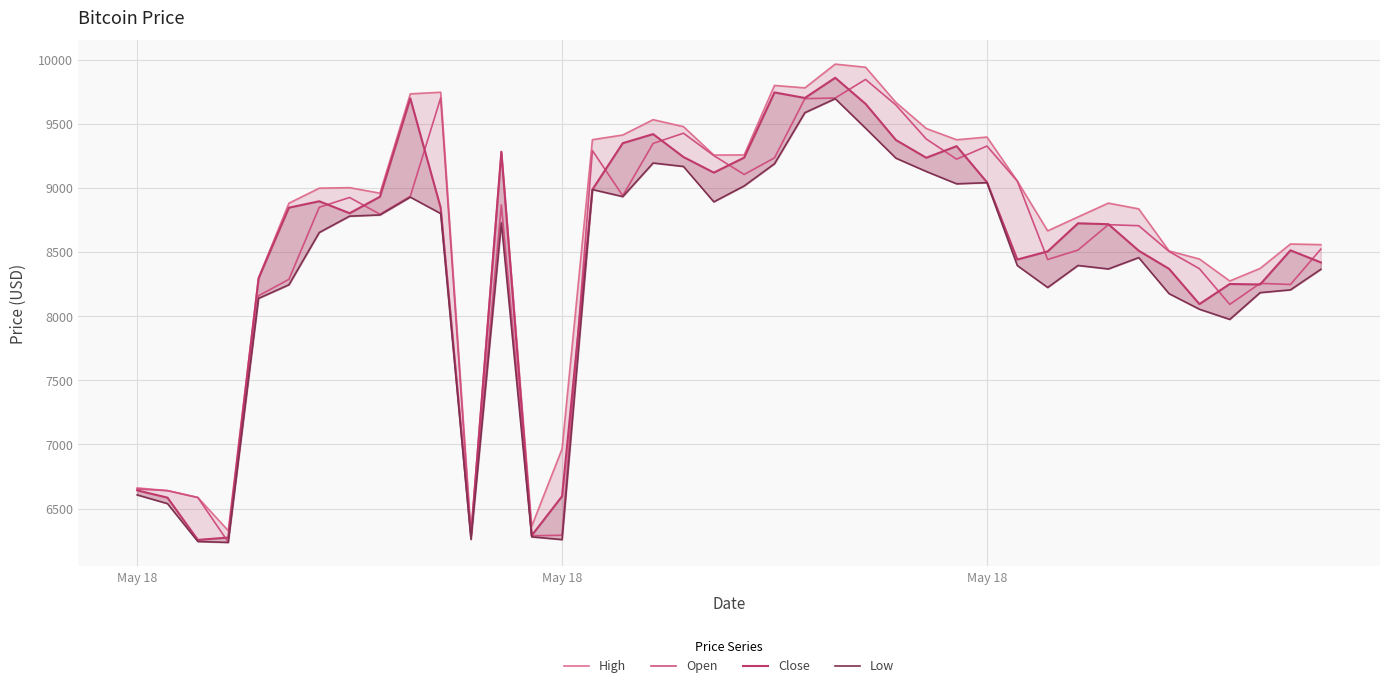

How many categories are shown in the chart?

40